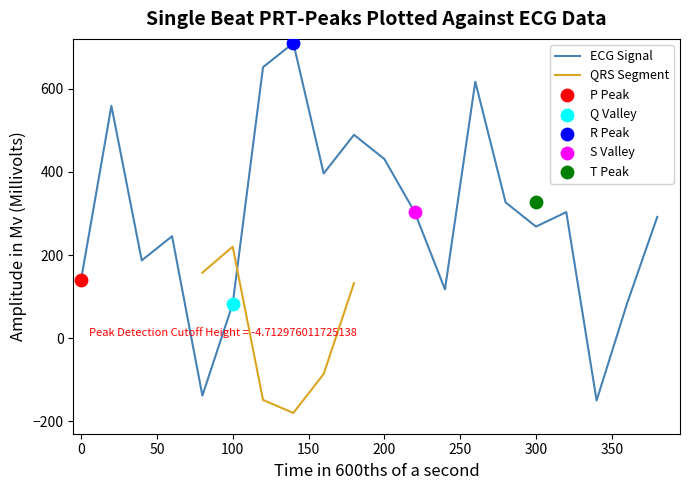

The value of ECG Signal at 0 is 140.5. True or false?

True